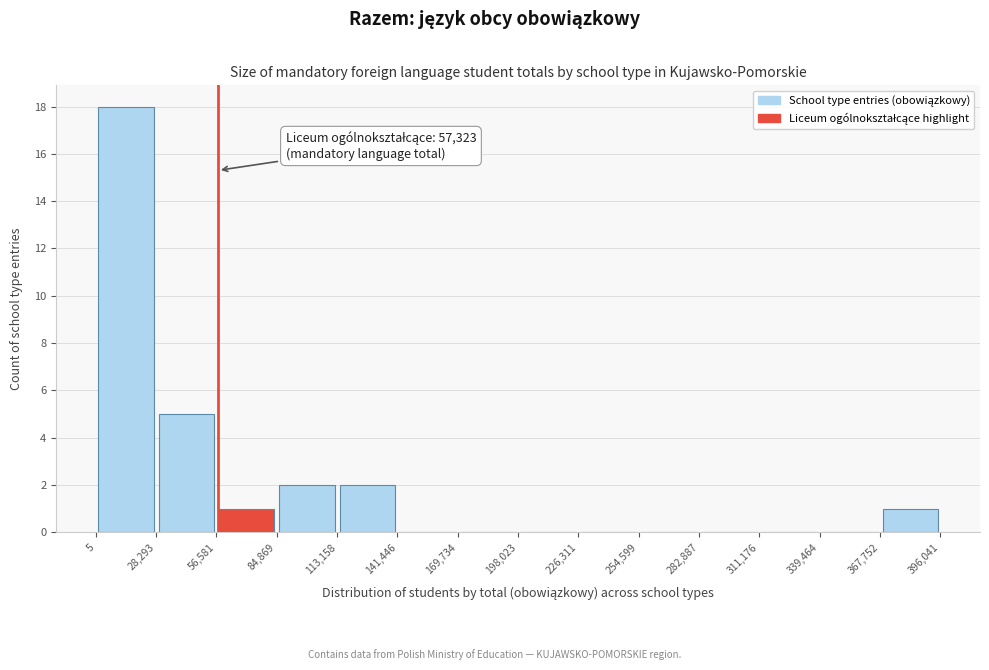

Which range on the x-axis has the tallest bar?

5 to 28,293